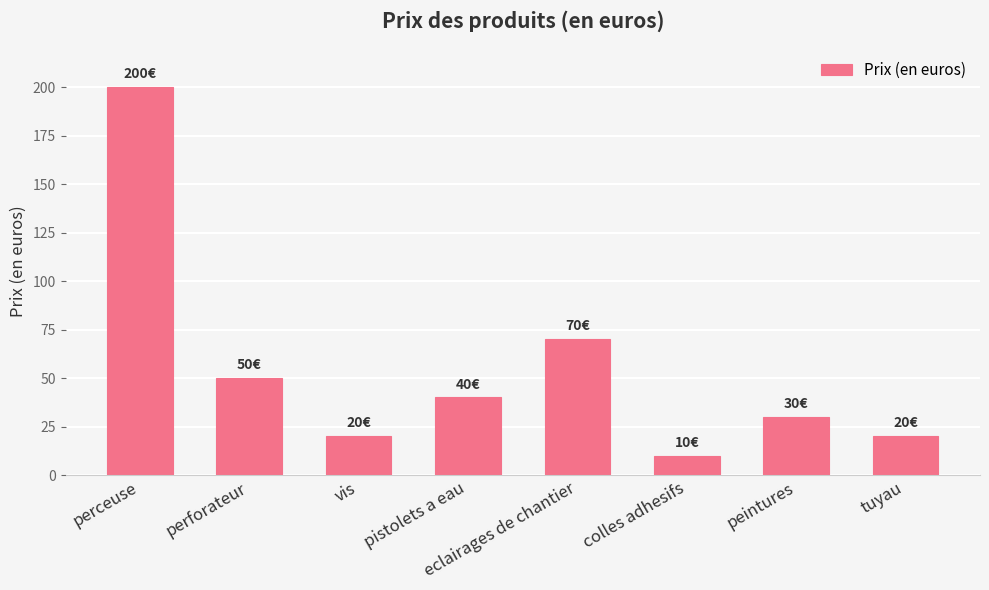

True or false: the data shows 10 at colles adhesifs.

True